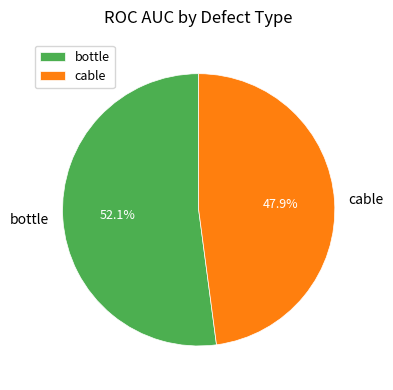

To the nearest percent, what percentage of the pie is cable?

48%